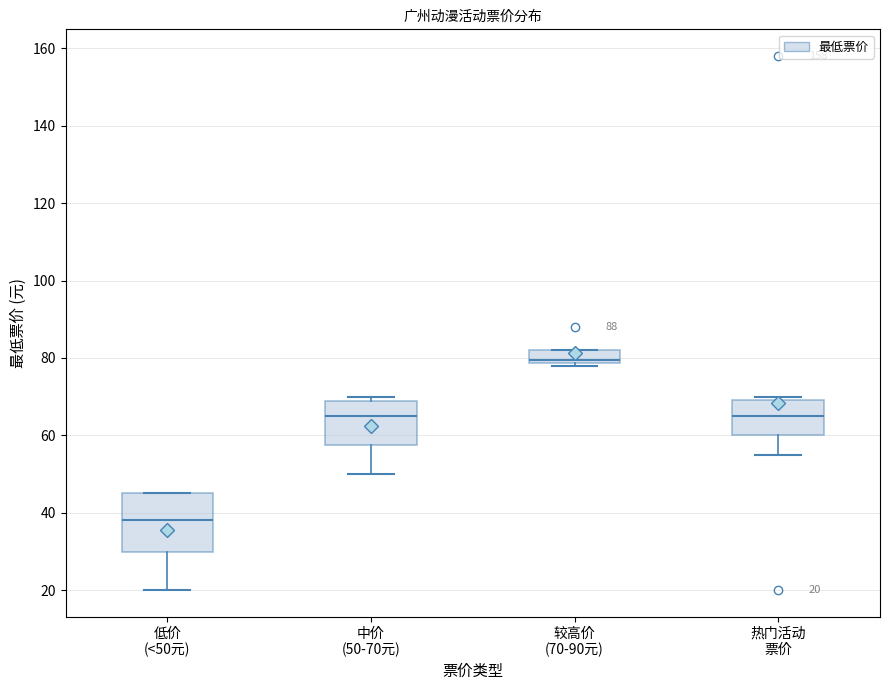

Which box's median line is the highest?

较高价 (70-90元)